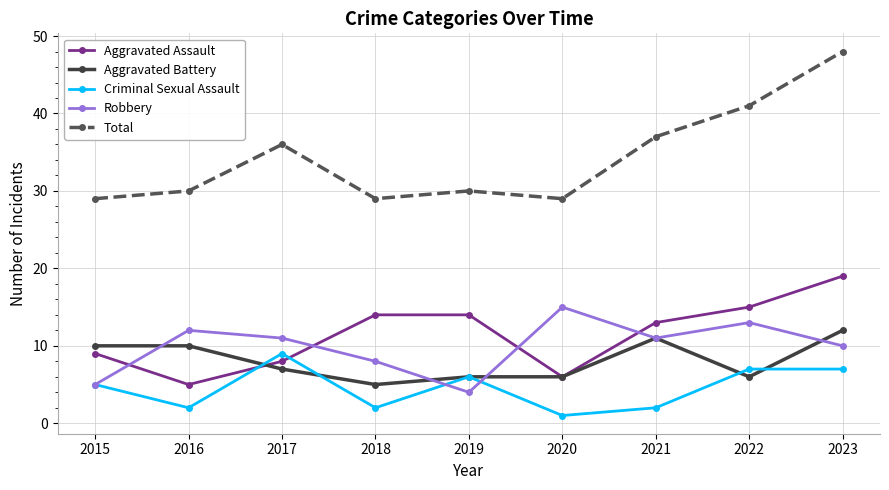

Which series has the largest total across all categories?

Total